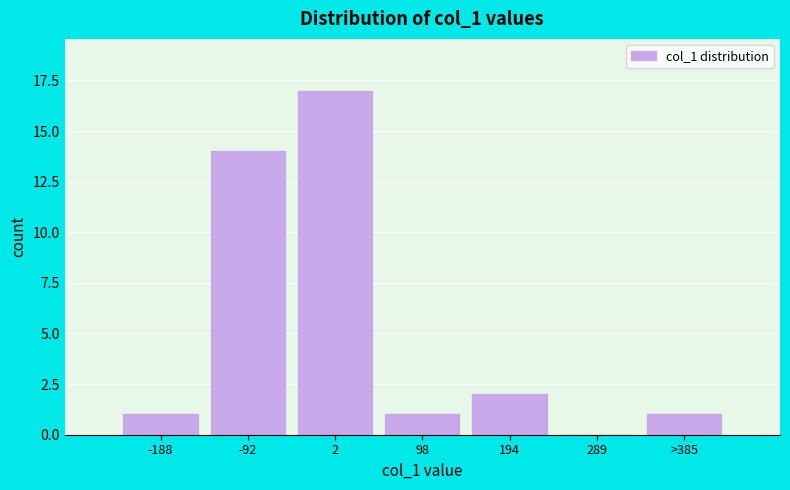

Reading left to right, list all the values displayed in this chart.

-188=1	-92=14	2=17	98=1	194=2	289=0	>385=1